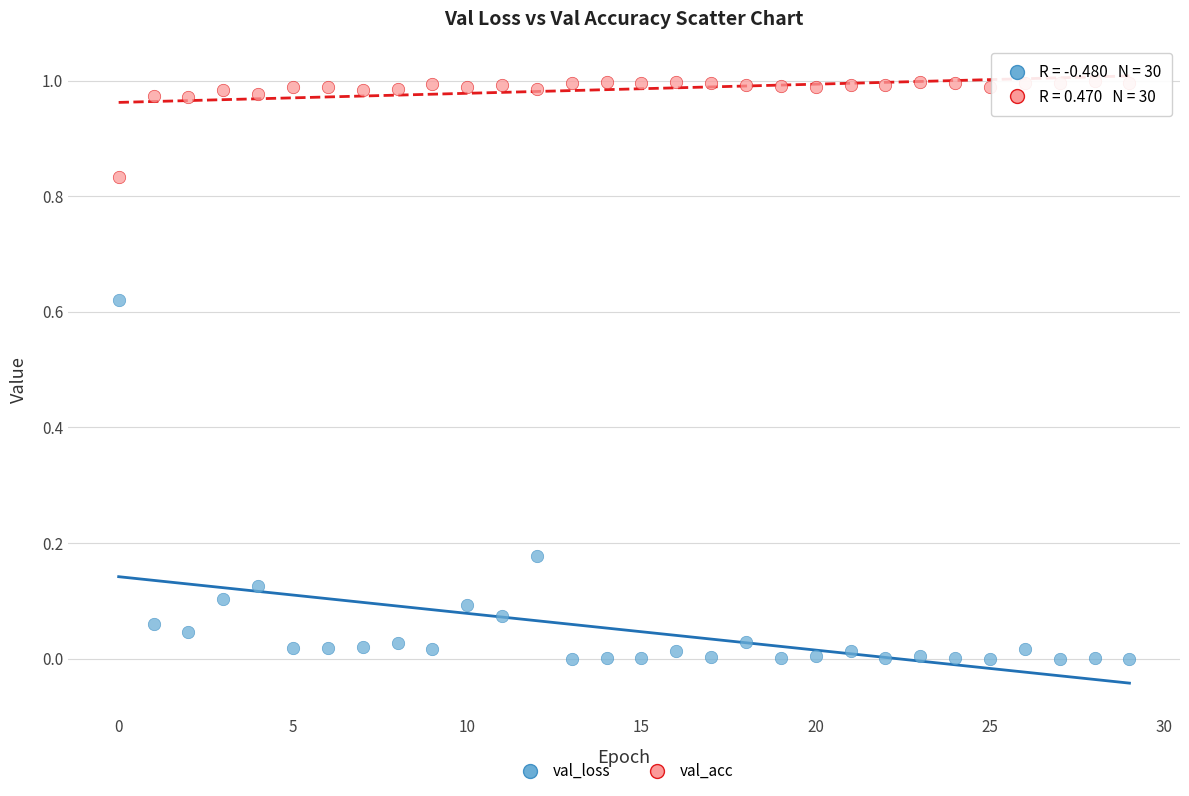

Which series reaches the maximum Y coordinate?

val_acc